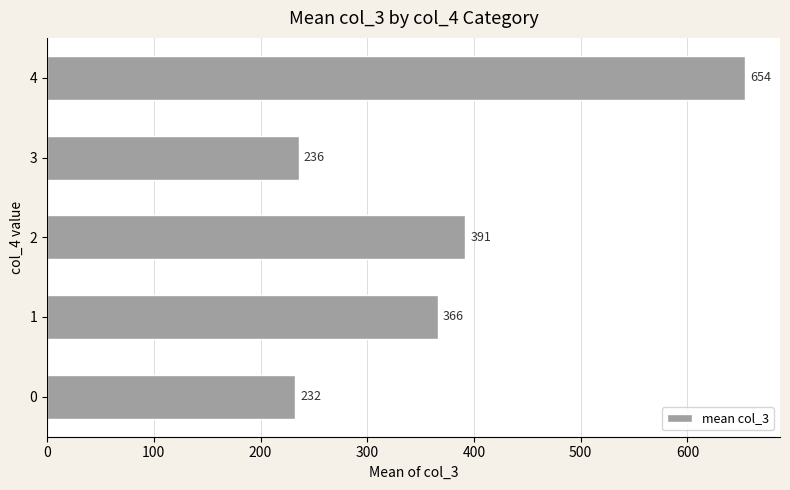

List the labels in order of value, largest first.

4, 2, 1, 3, 0